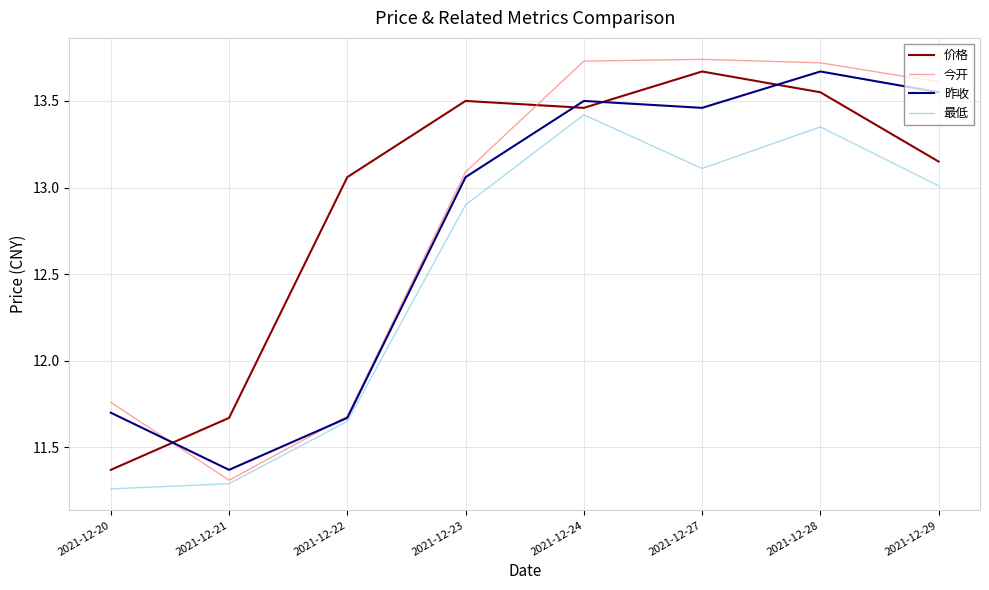

Which series has the widest spread of values?

今开